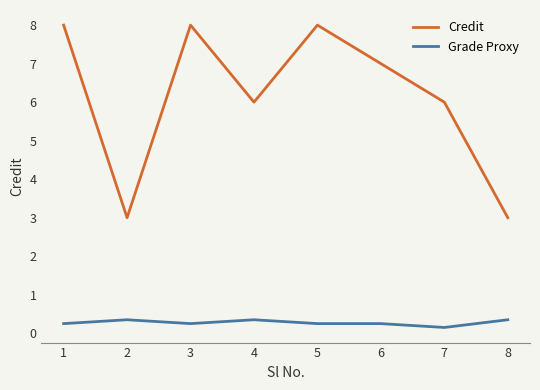

At 2, list the series in order from smallest to largest.

Grade Proxy, Credit